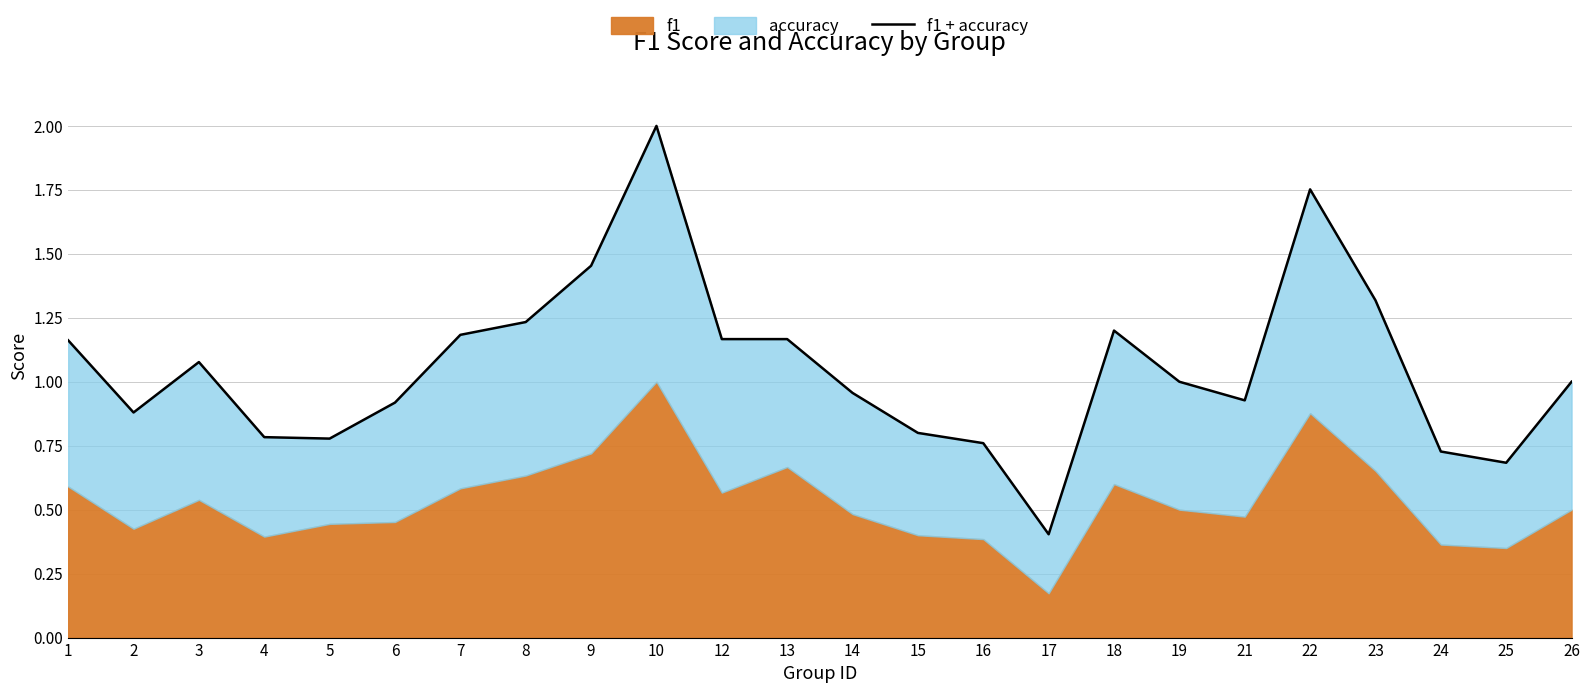

How many categories are shown in the chart?

24